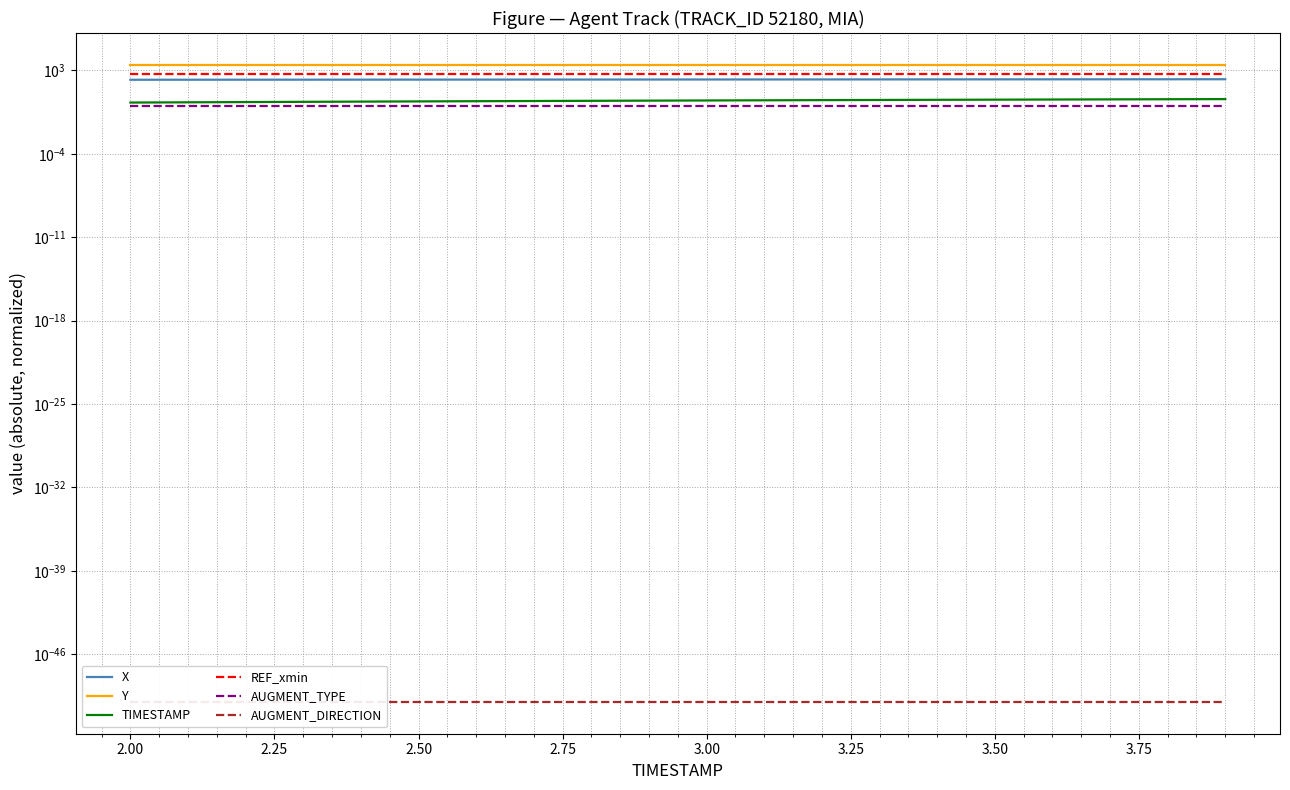

Which series has the largest range (max minus min)?

X